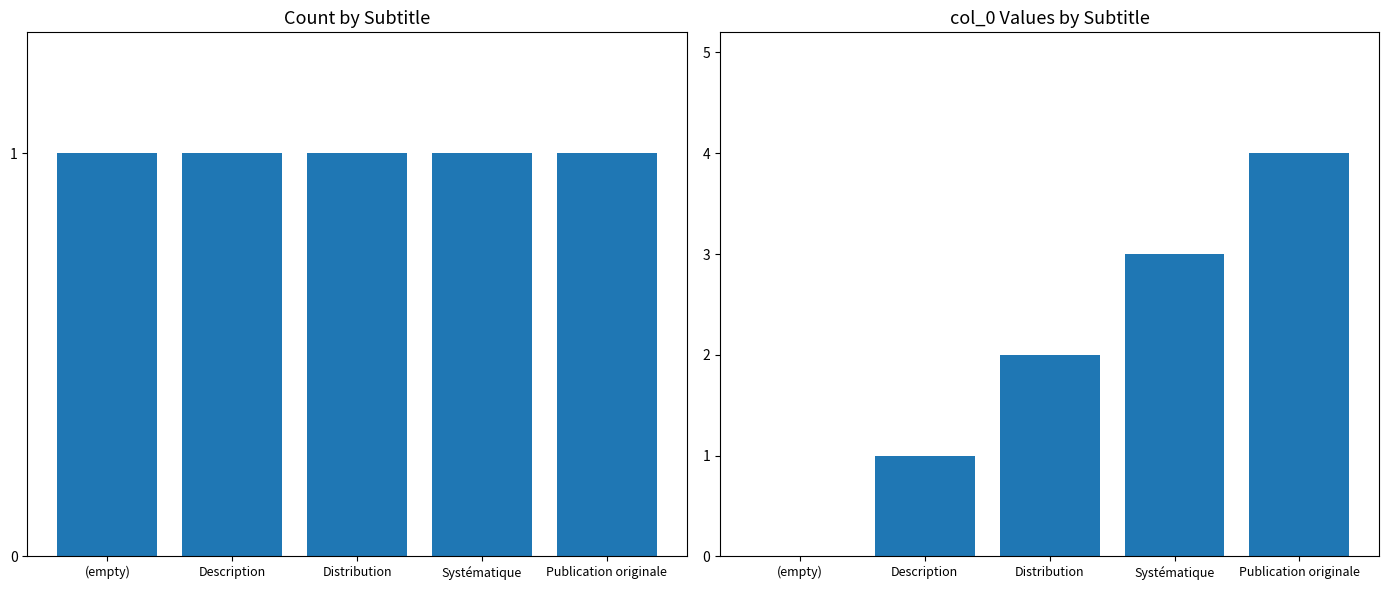

Is it true that col_0 count equals 1 at Systématique?

False